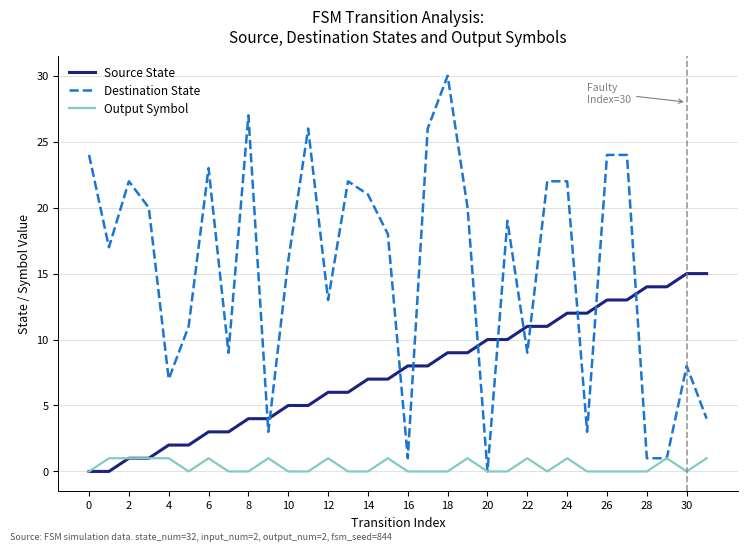

What is the maximum value for Source State?

15